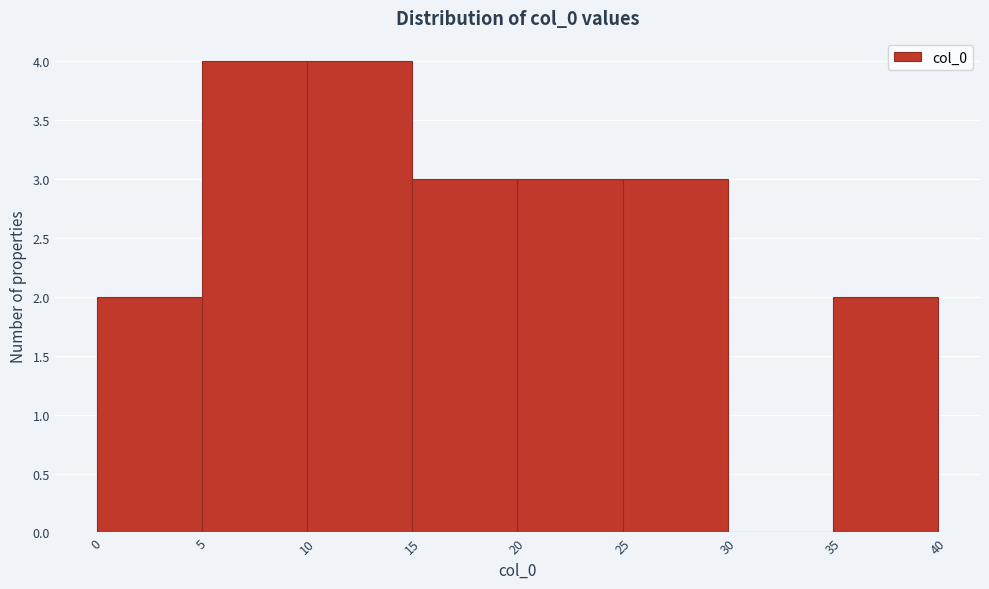

Reading left to right, list every bar in this chart as the range it spans on the x-axis followed by its height. The values are not printed on the chart, so give them approximately, as read against the axis.

0 to 5: 2
5 to 10: 4
10 to 15: 4
15 to 20: 3
20 to 25: 3
25 to 30: 3
30 to 35: 0
35 to 40: 2